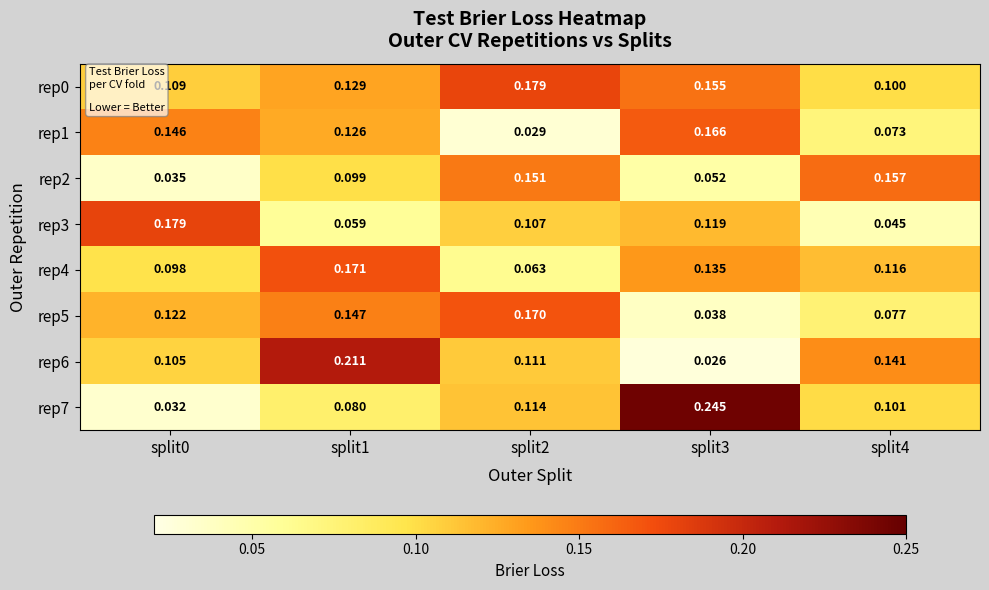

Is the value of rep7 at split1 greater than the value of rep3 at split2?

No